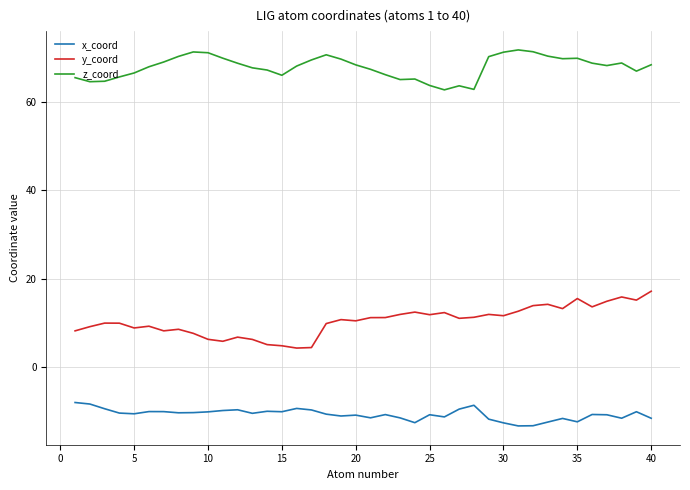

Which series has the largest total across all categories?

z_coord